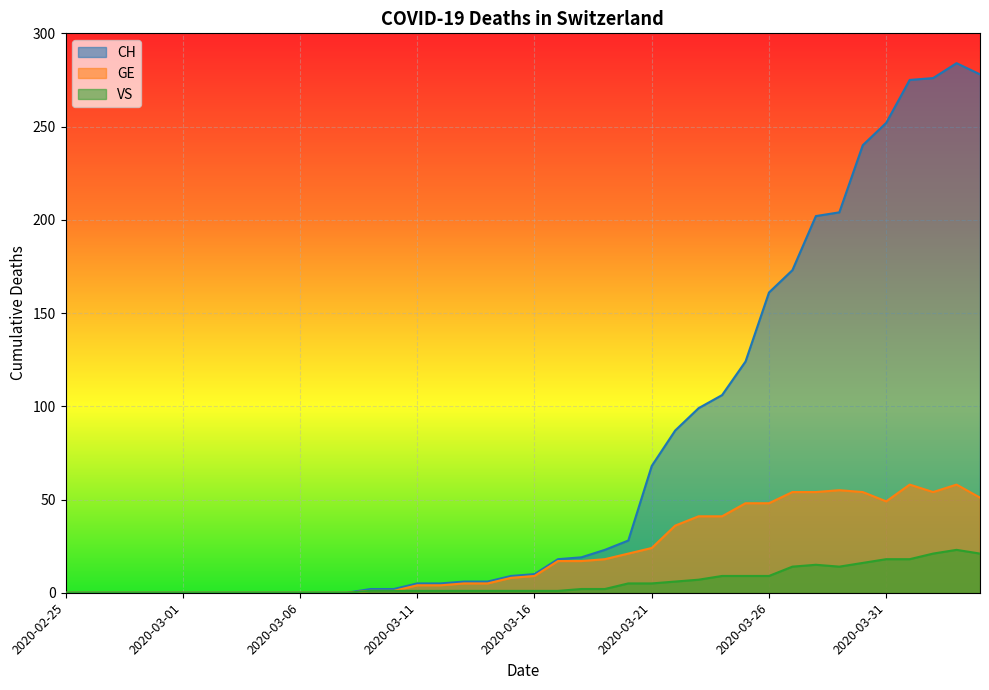

How many lines are shown in the chart?

3